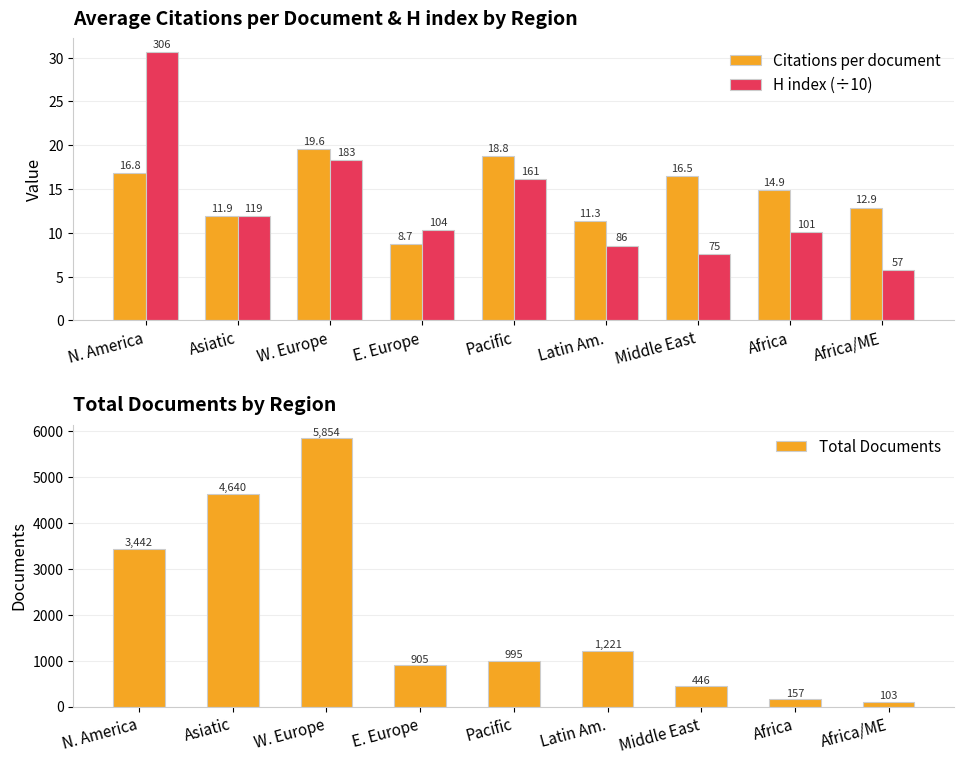

What is the value of the Total Documents bar at the 1st from the left?

3442